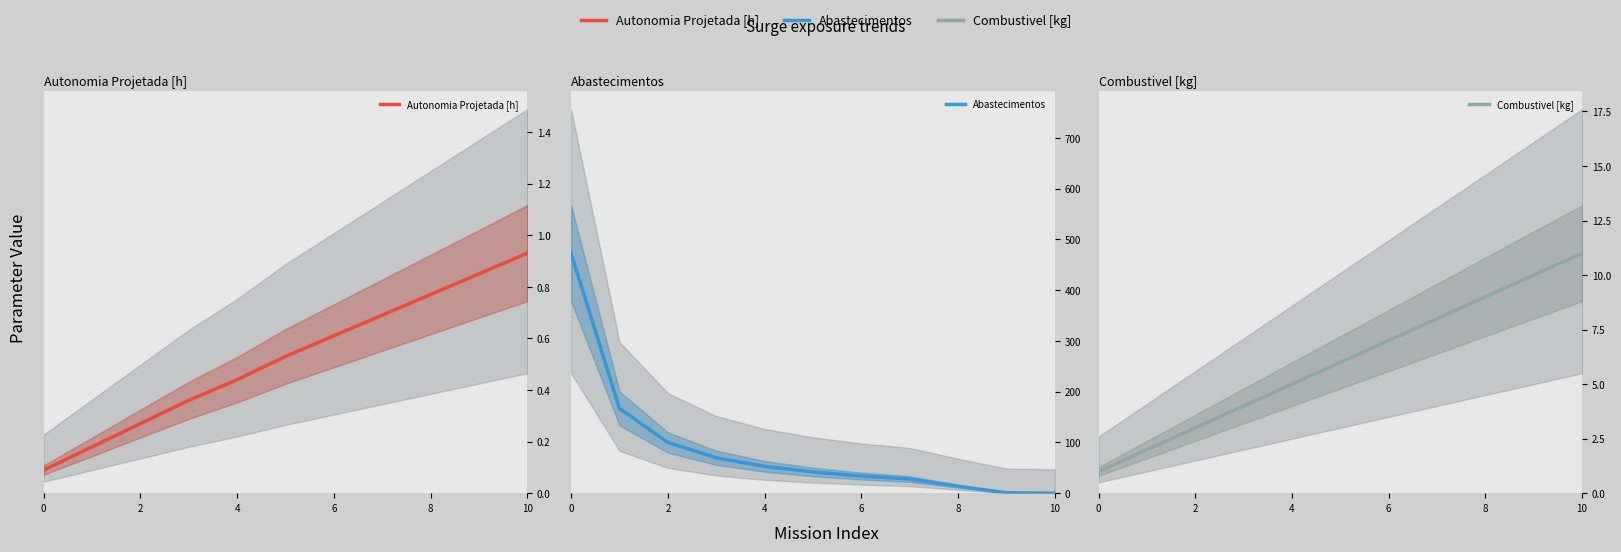

Which has a higher value, 2 or 0?

2